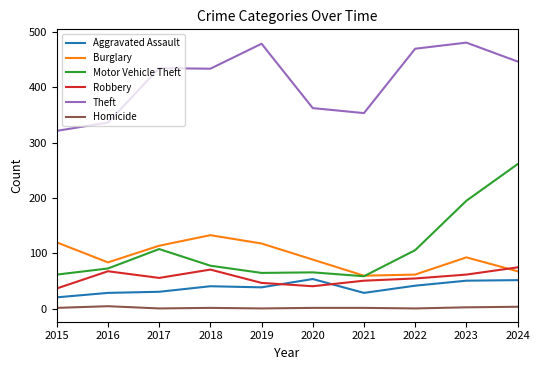

What is the difference between the maximum and second lowest values in the Robbery series?

34